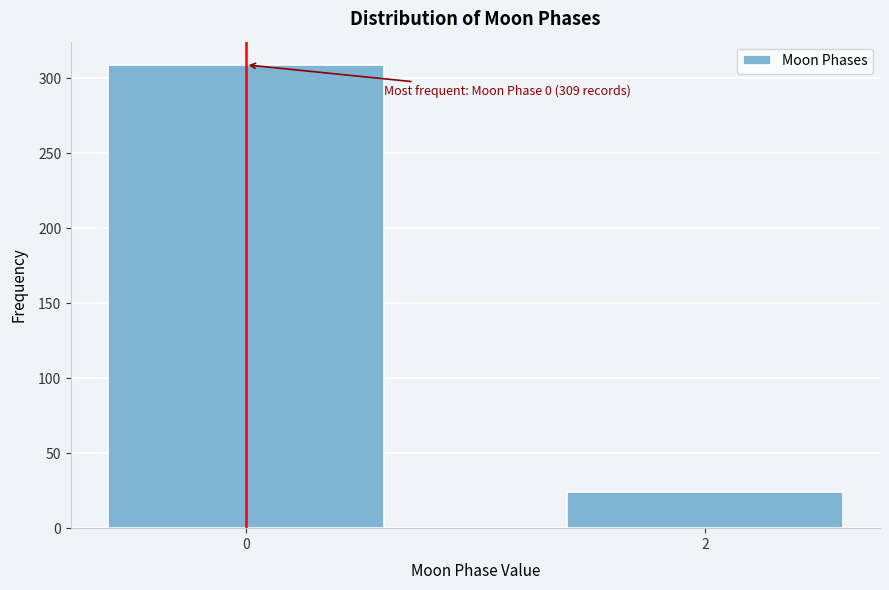

Reading left to right, what are all the values shown in this chart?

309	24